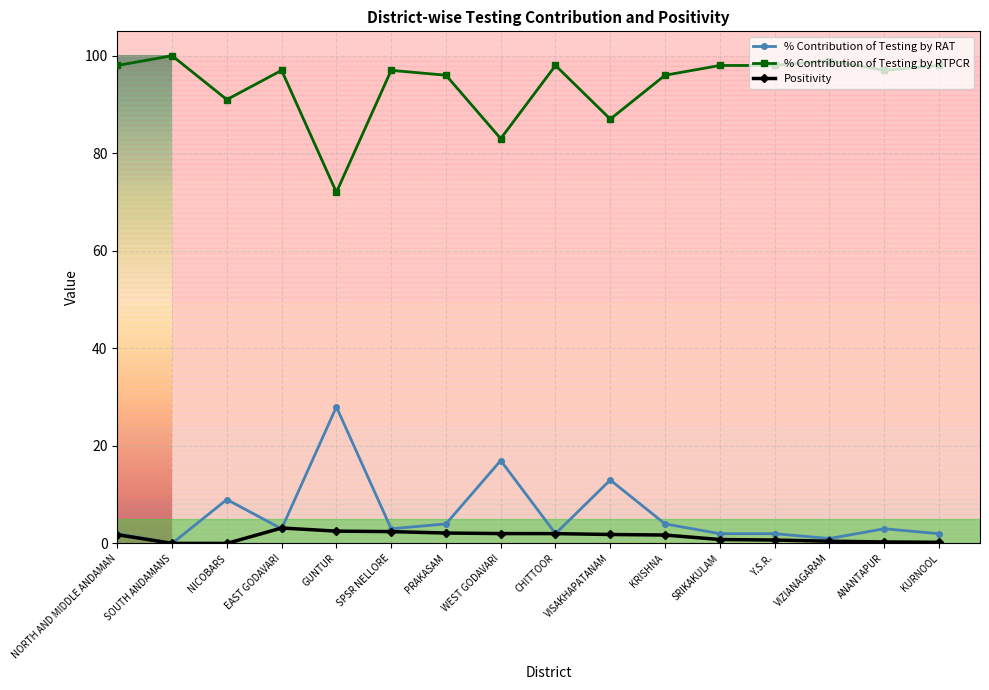

The % Contribution of Testing by RTPCR series shows 37.4 at WEST GODAVARI. True or false?

False